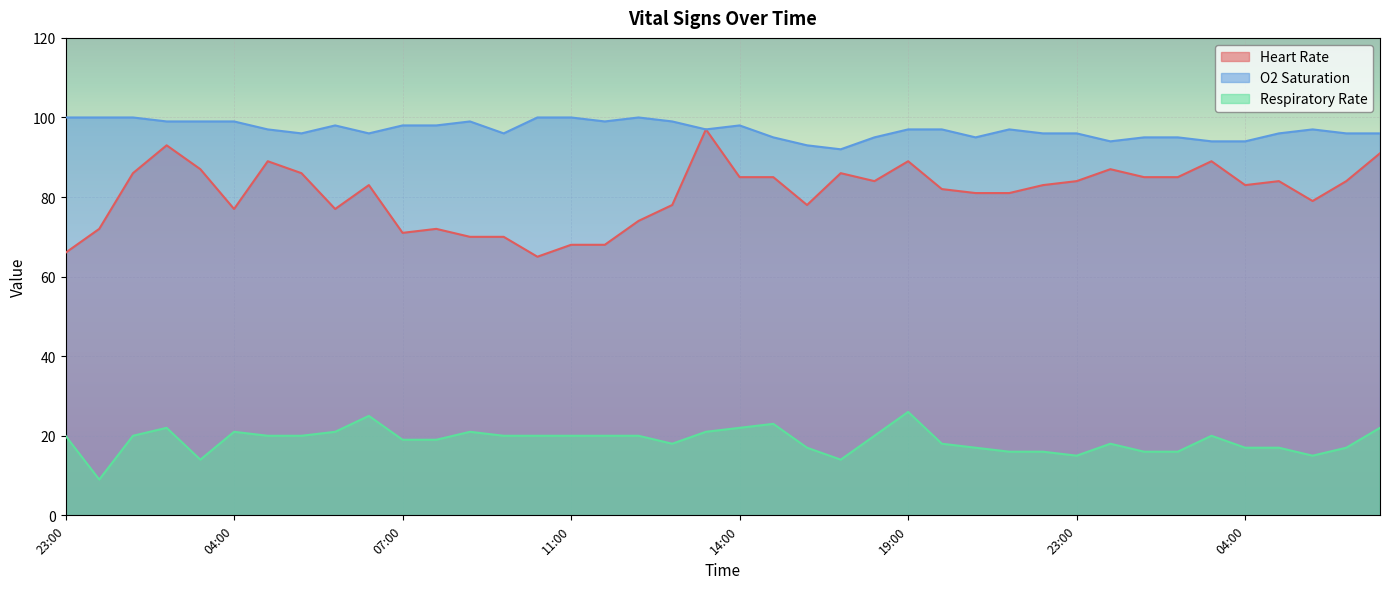

What is the minimum value shown in the chart?

9